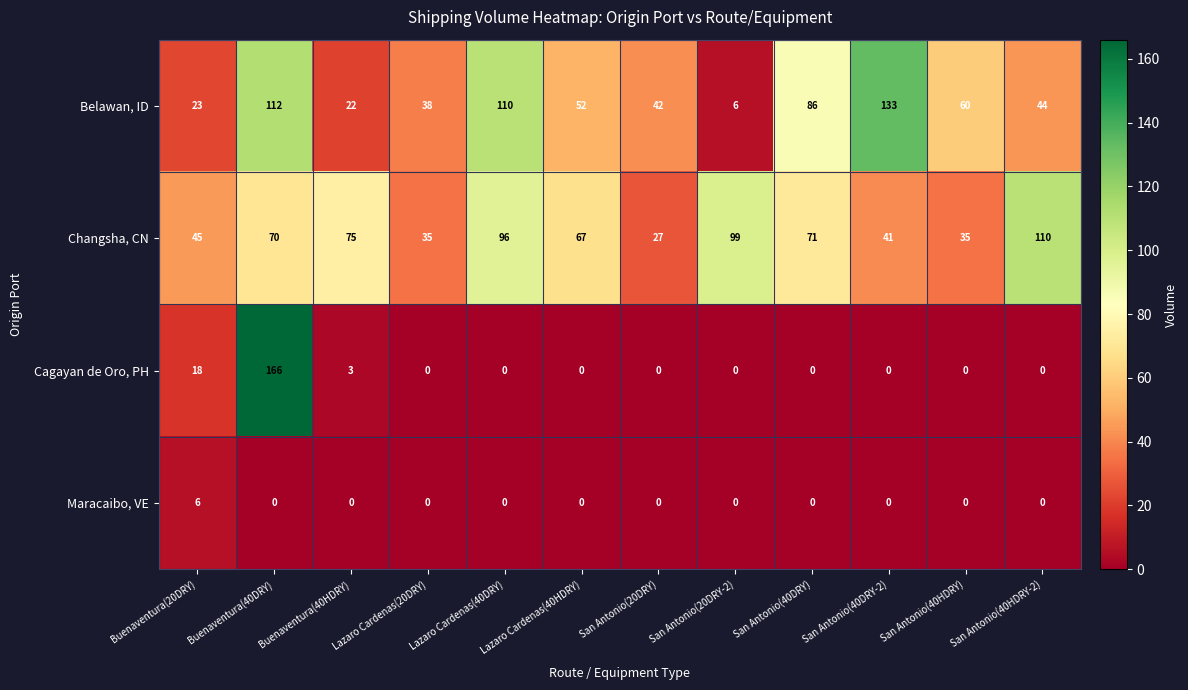

Read the Cagayan de Oro, PH value at Buenaventura(40DRY), to the nearest 10.

170